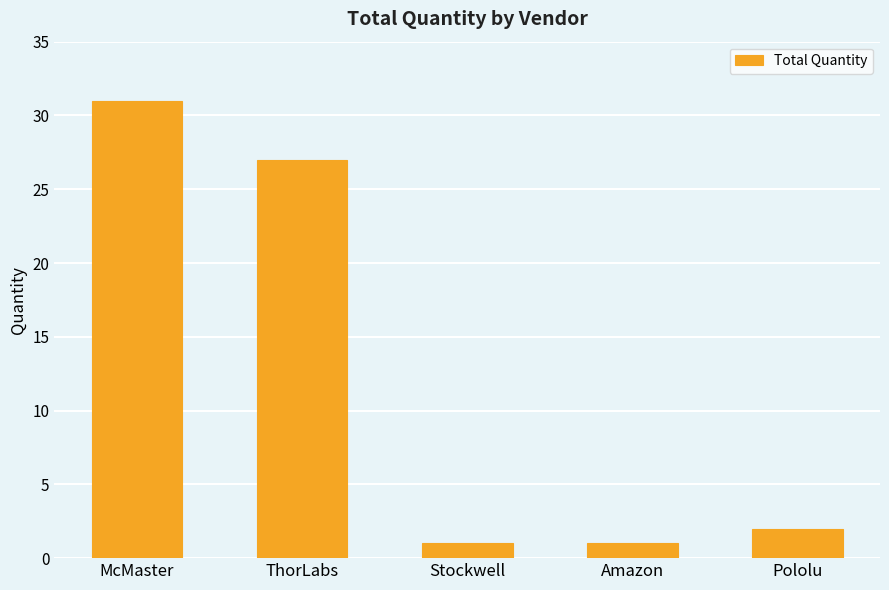

Where is the data nearest to the value 16?

ThorLabs